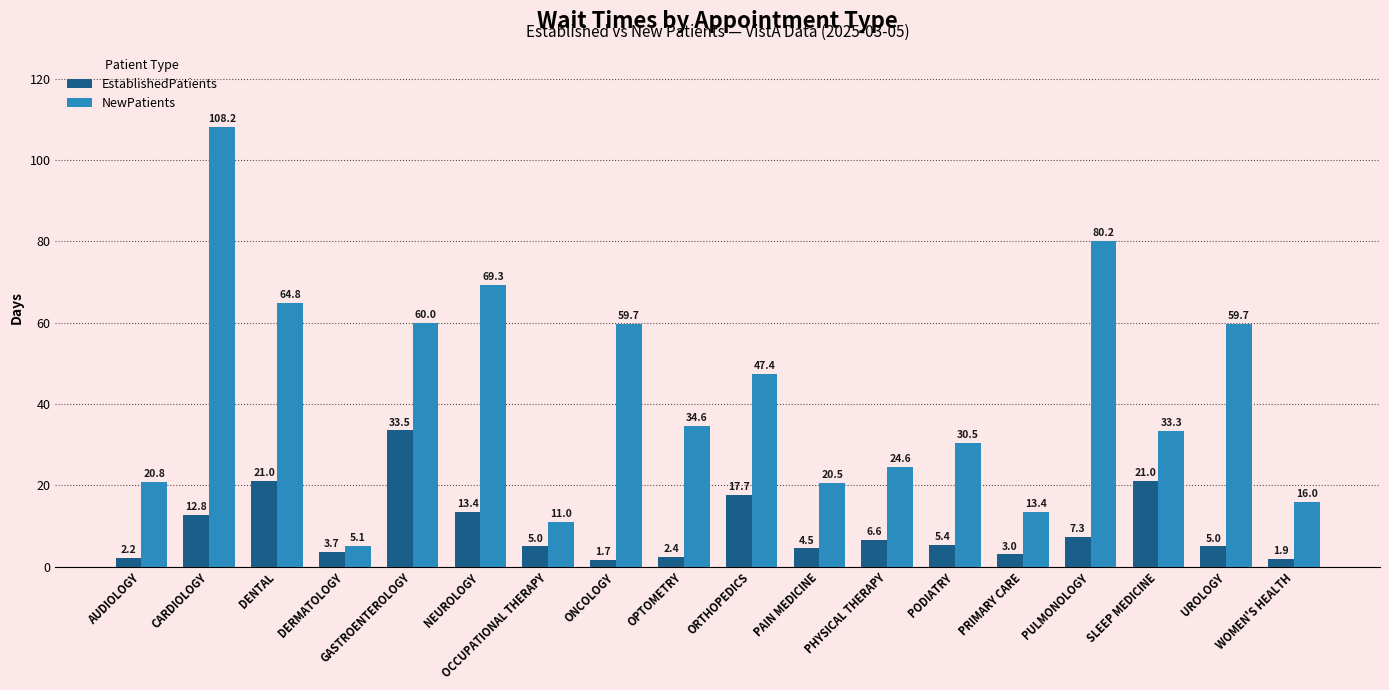

At how many categories does at least one series exceed 55?

7